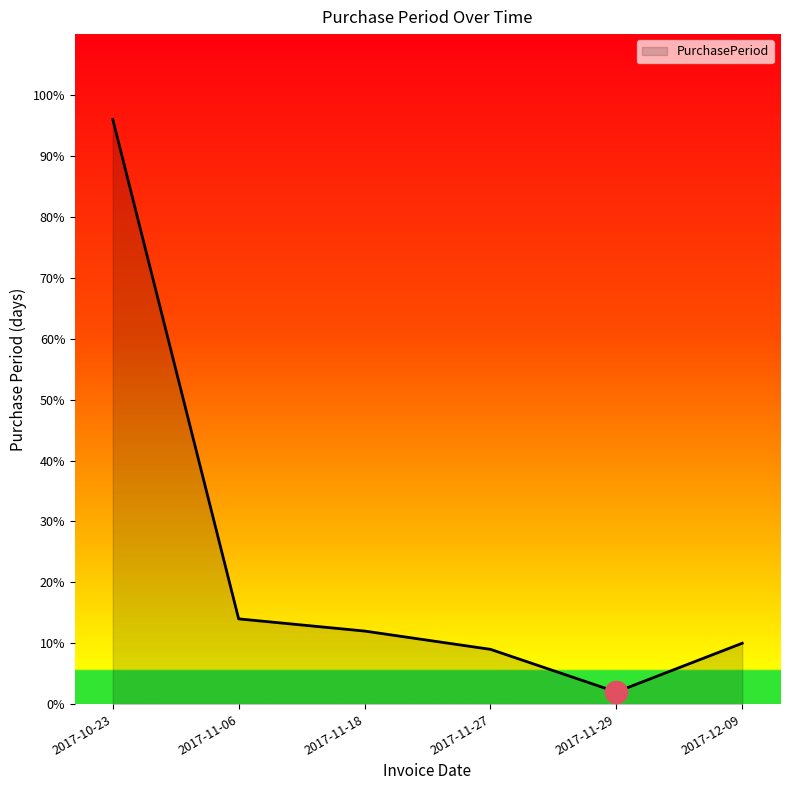

List the labels in order of value, largest first.

2017-10-23, 2017-11-06, 2017-11-18, 2017-12-09, 2017-11-27, 2017-11-29